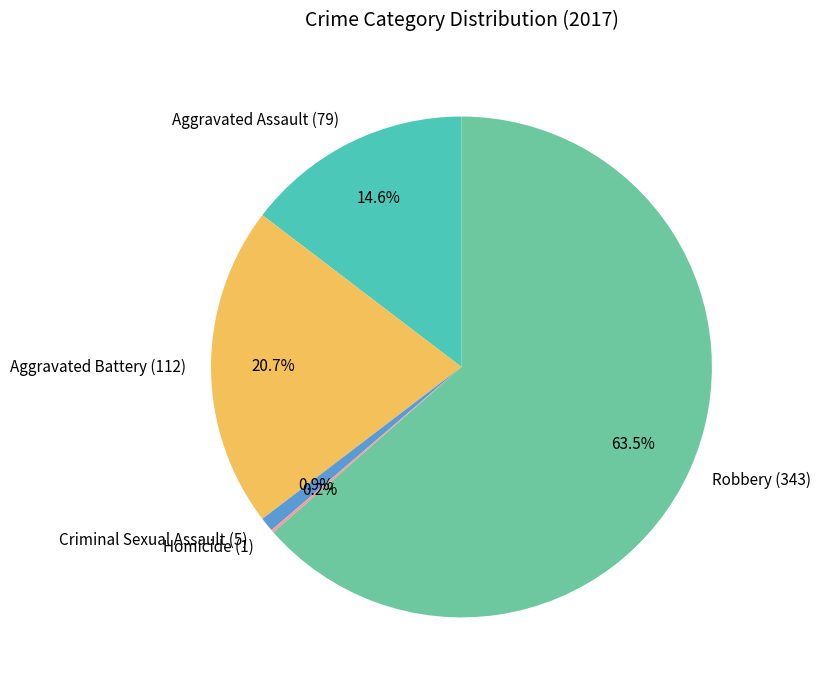

Approximately how many times larger is the value at Aggravated Battery (112) compared to Criminal Sexual Assault (5)?

22.4